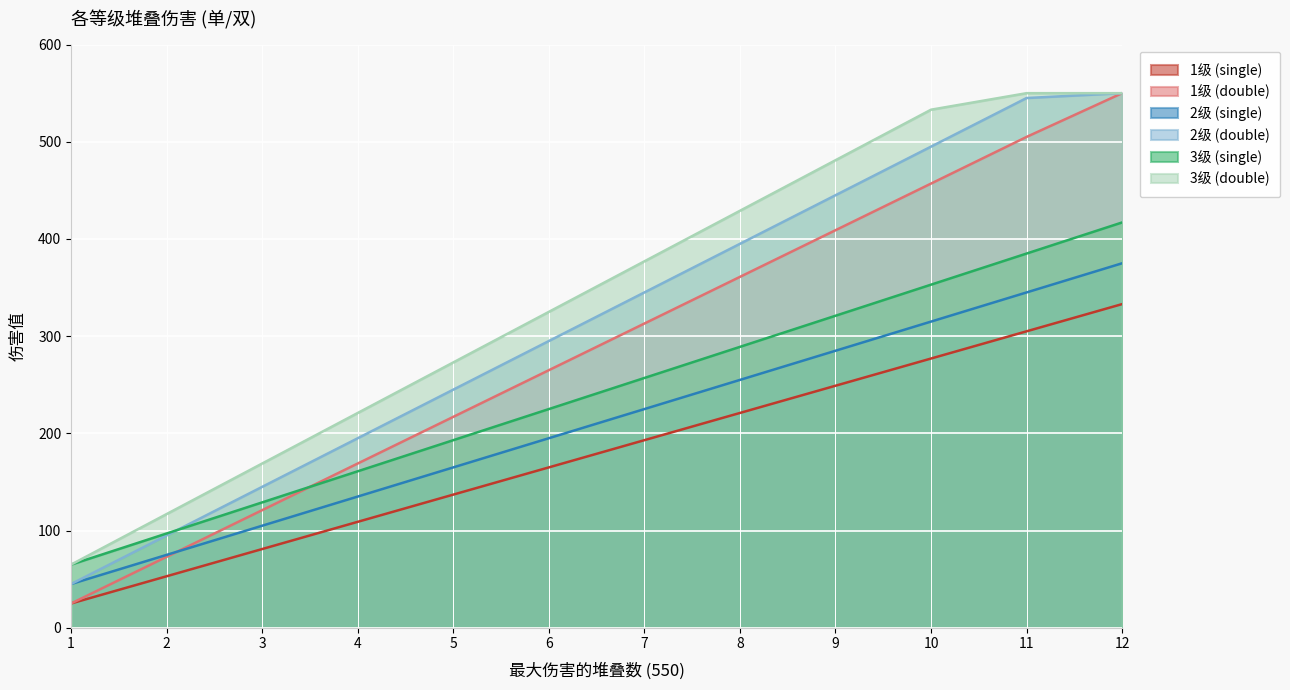

The value of 2级 (double) at 10 is 495. True or false?

True